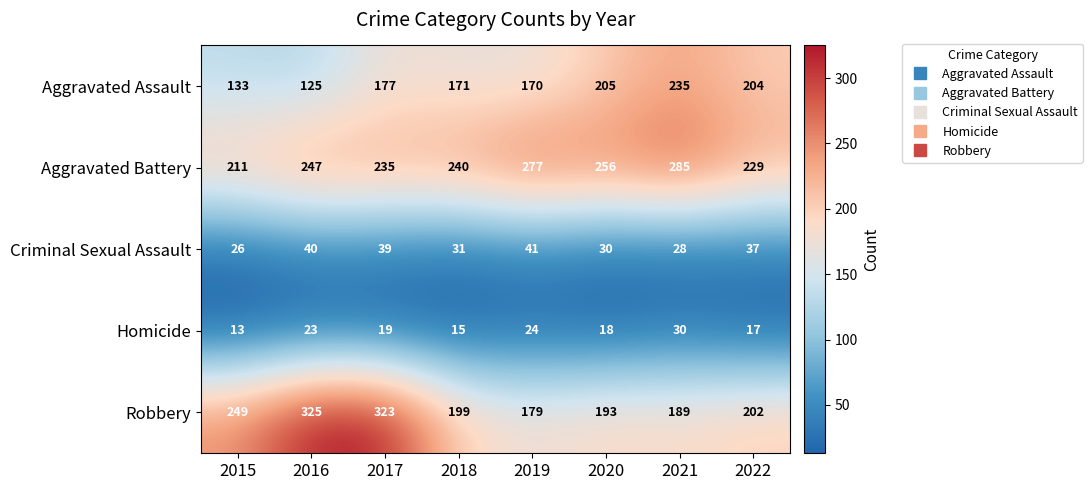

What is the average value of the Homicide series?

20